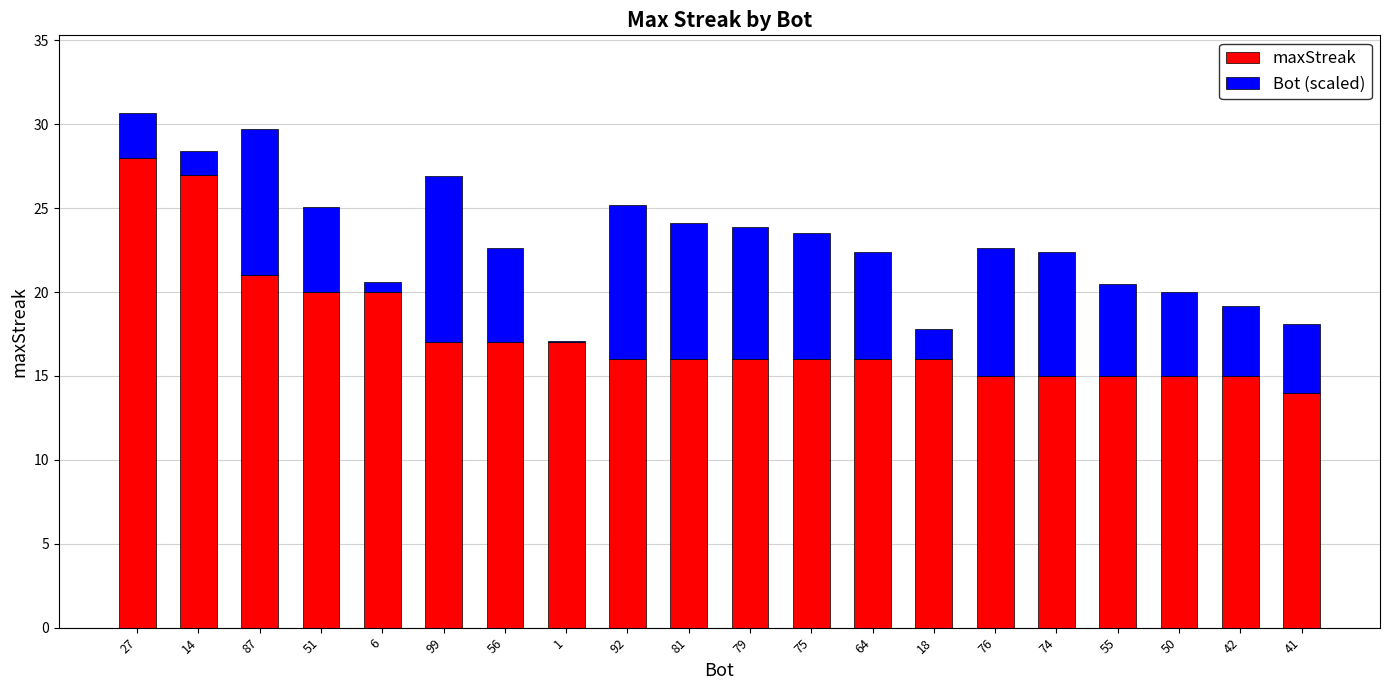

What is the maximum value for maxStreak?

28.0